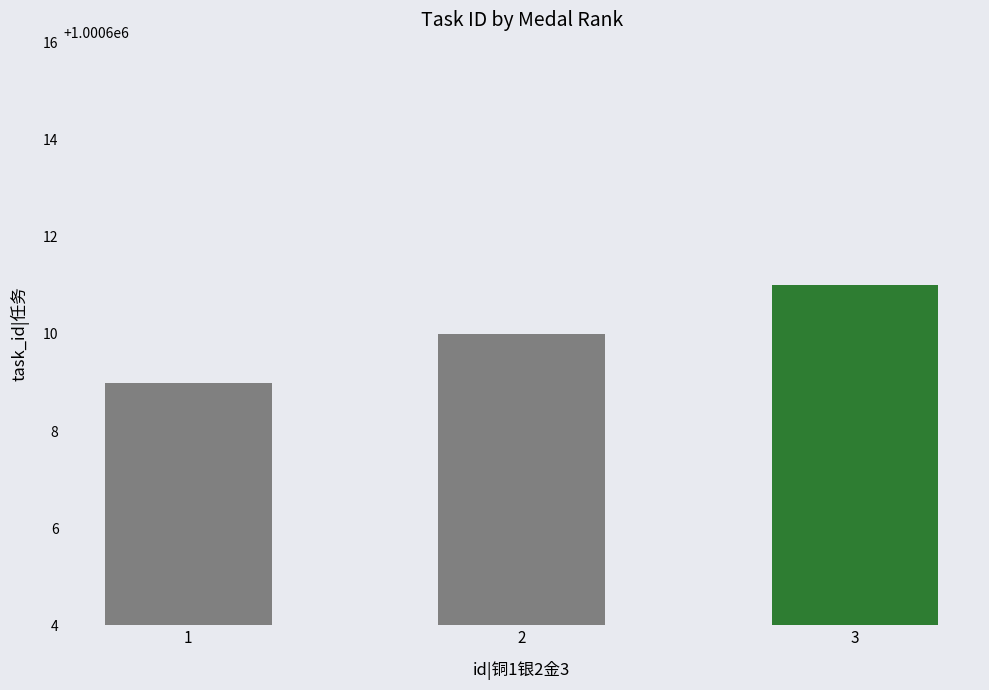

How many data points does each series have?

3